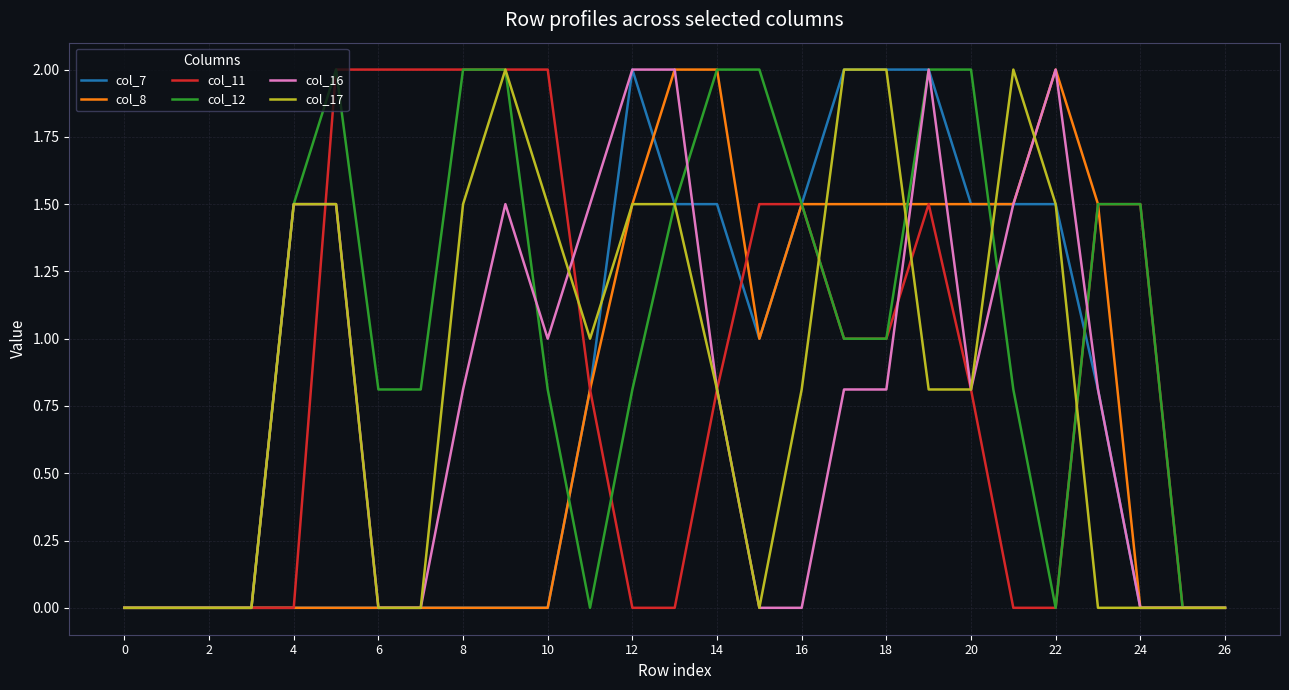

What is the maximum value for col_8?

2.0